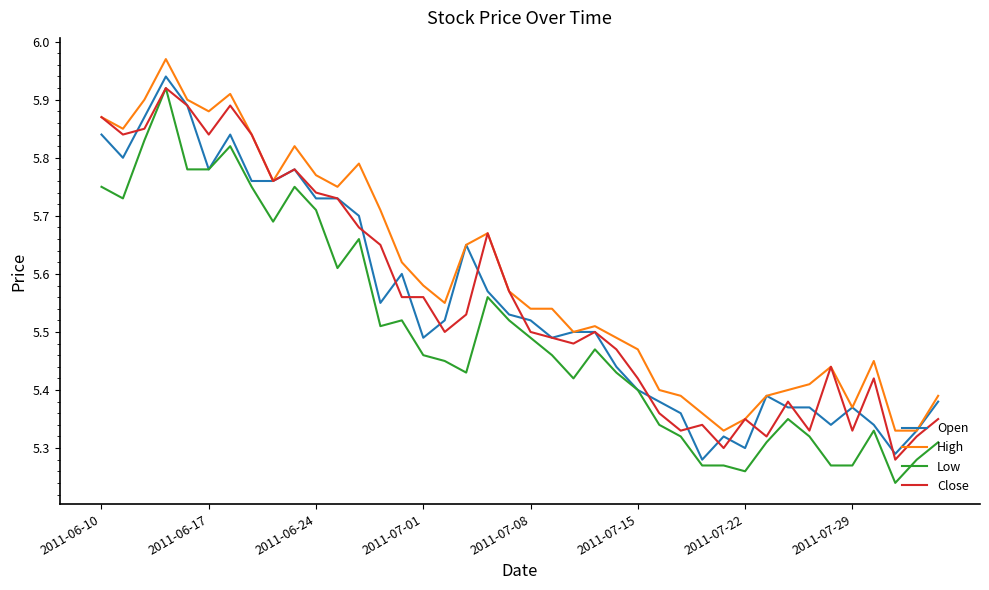

Which series has the largest total across all categories?

High